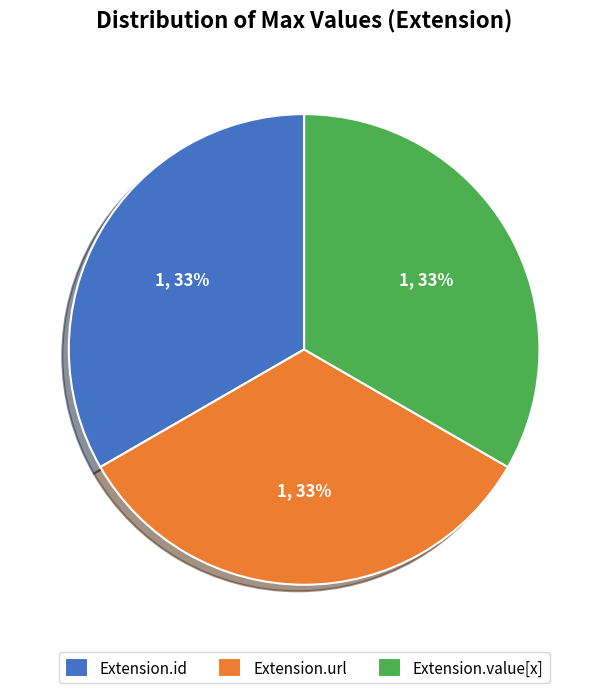

The Extension.url slice represents 41% of the pie. True or false?

False